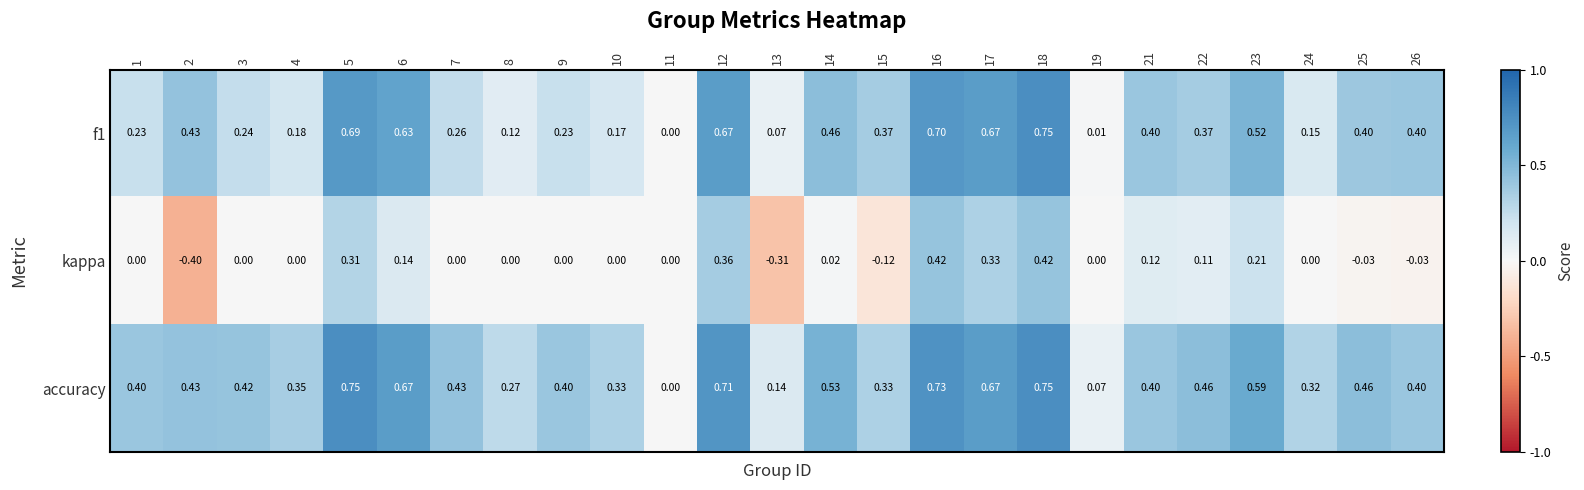

Which series has the largest range (max minus min)?

kappa